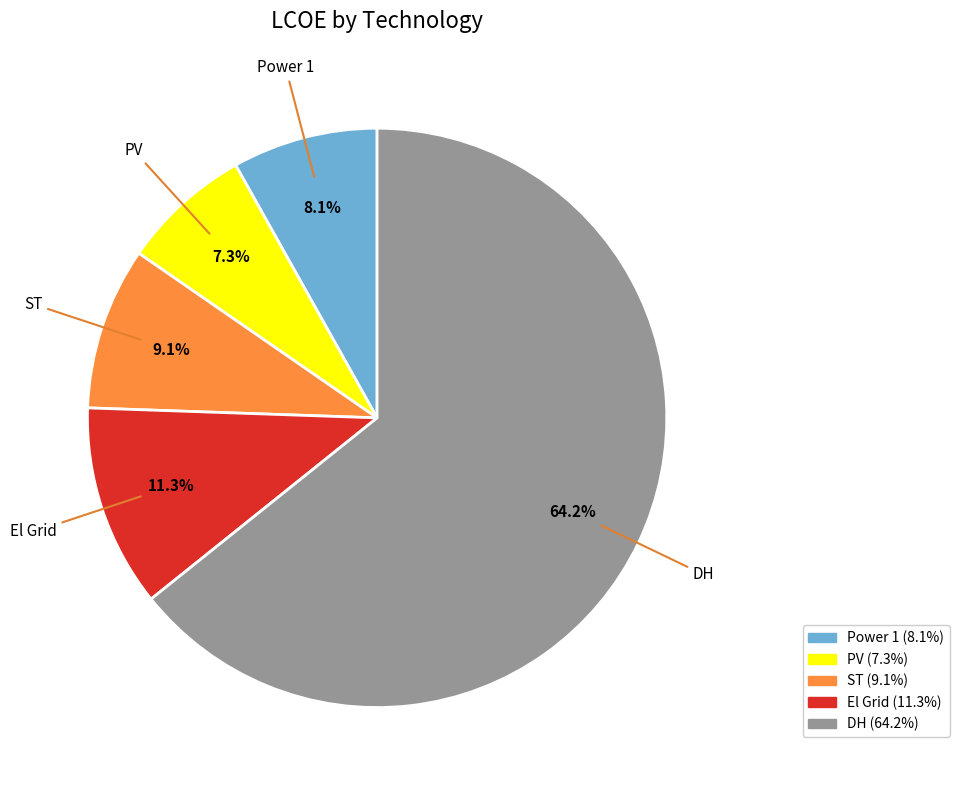

What is the smallest slice in the pie chart?

PV